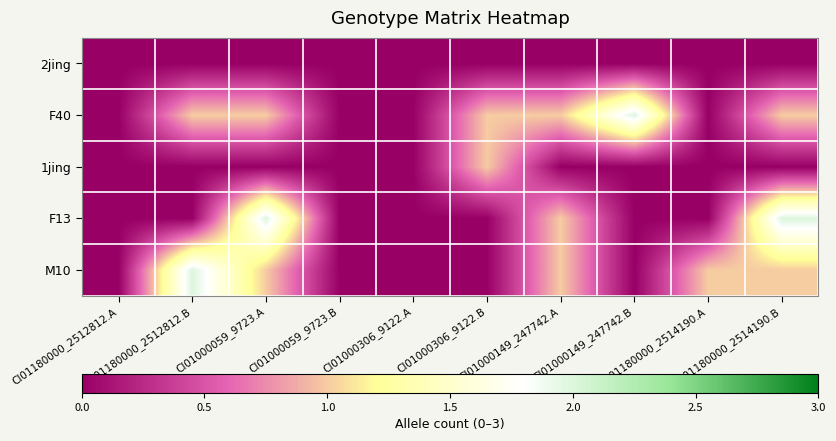

At which category is the sum across all series the highest?

CI01000059_9723.A